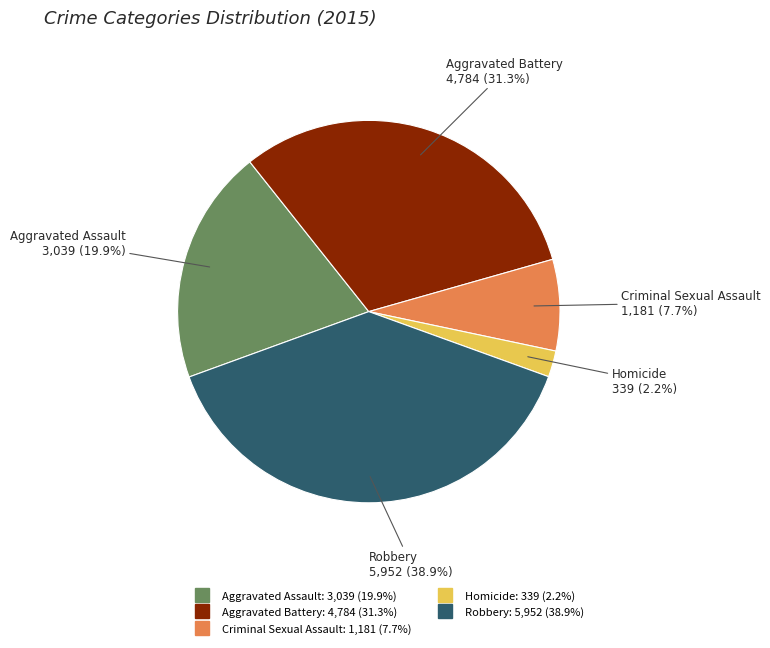

What percentage is NOT represented by Homicide?

97.8%